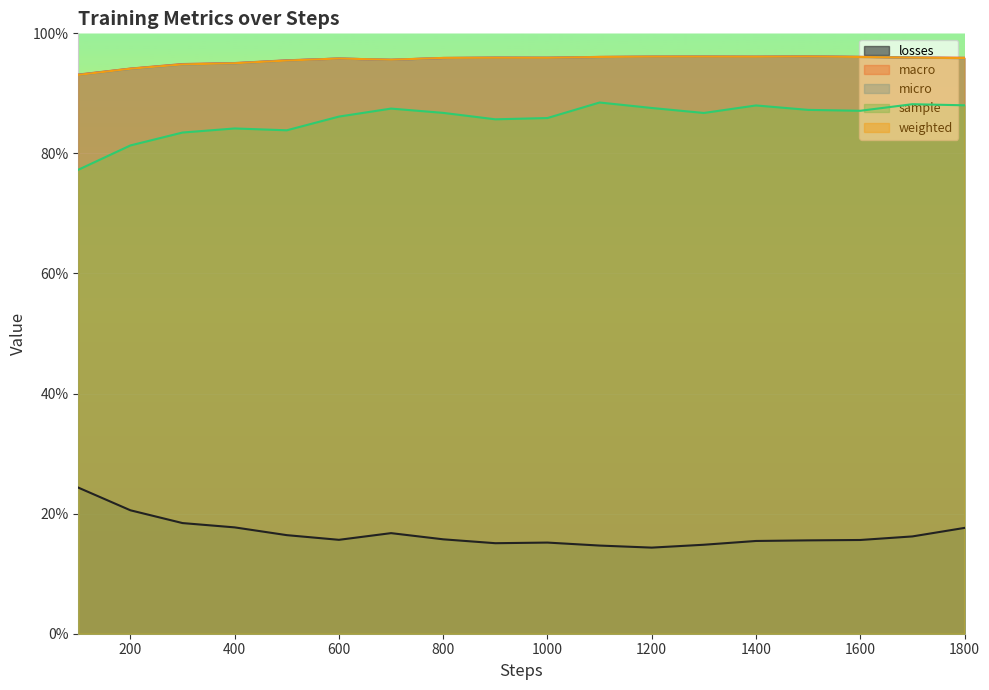

True or false: macro and sample intersect in this chart.

False